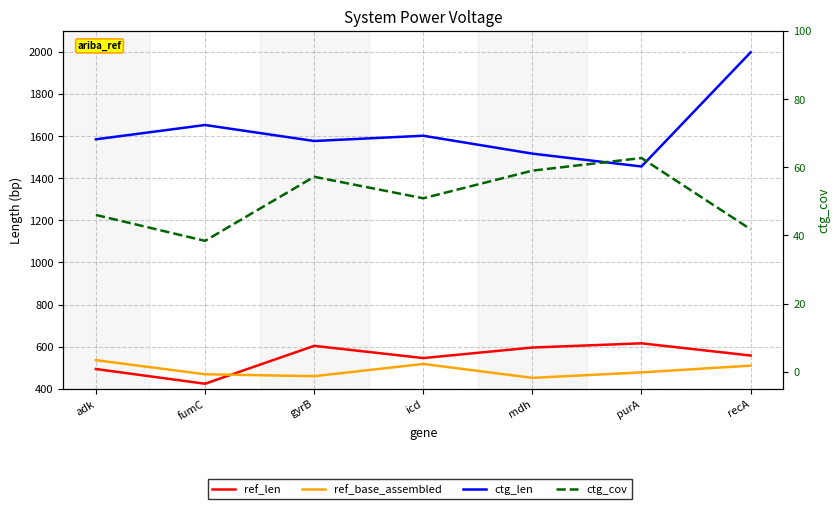

At mdh, list the series in order from smallest to largest.

ctg_cov, ref_base_assembled, ref_len, ctg_len